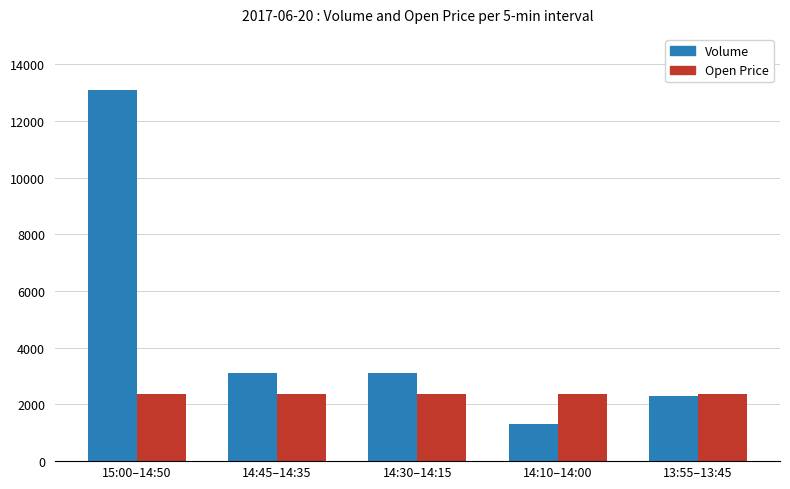

What is the sum of all Open Price values?

11795.3